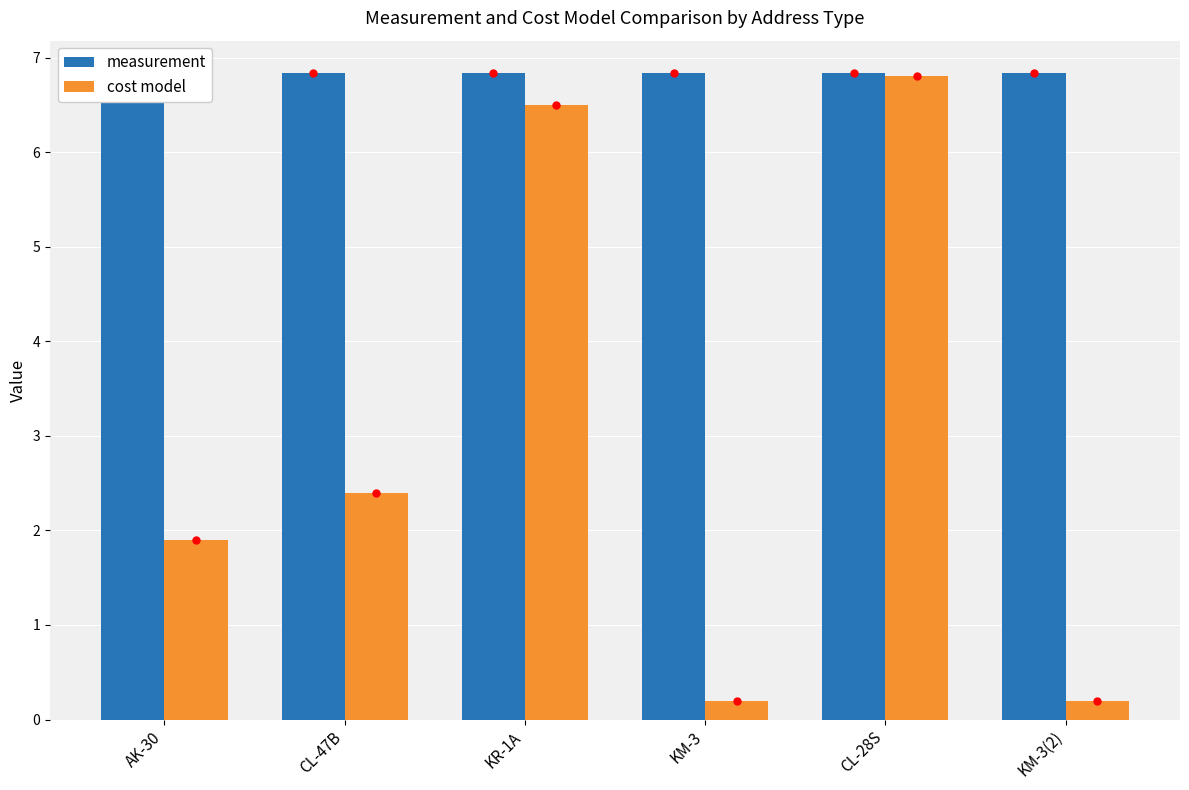

What is the value of the measurement bar at the 6th from the left?

6.8